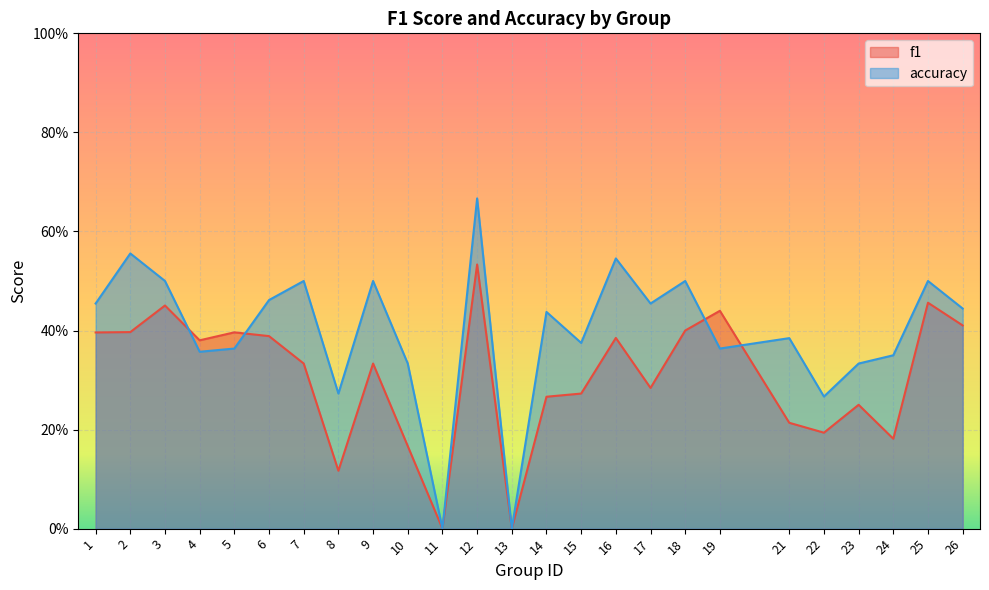

Where is the first local maximum for accuracy?

2